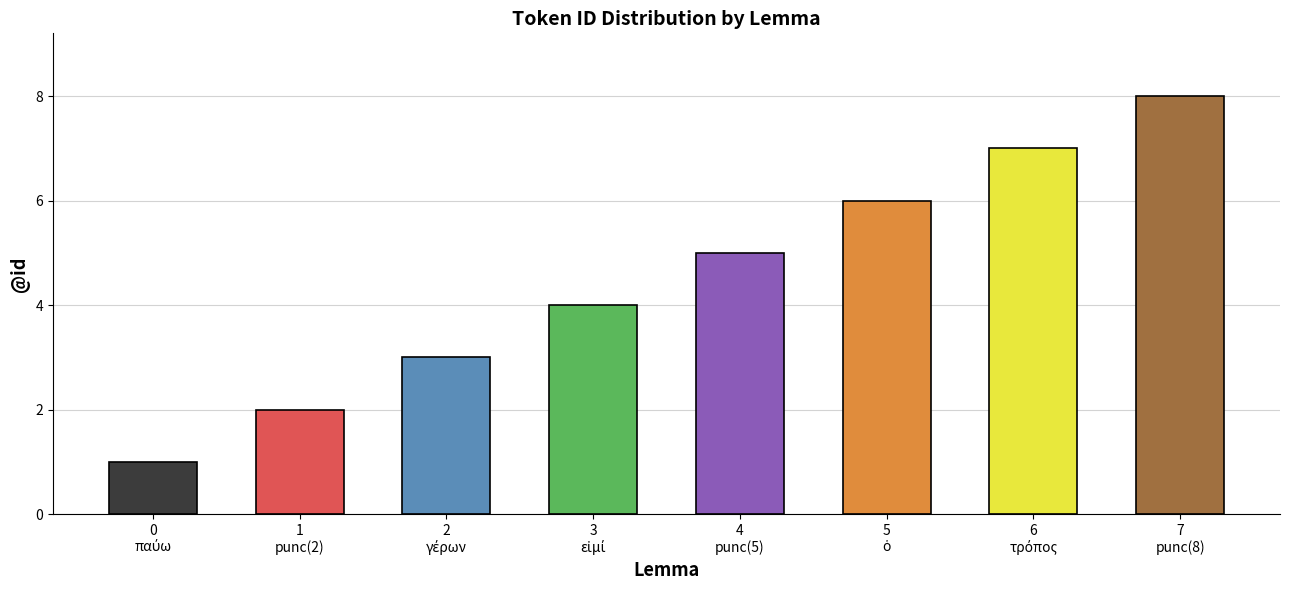

Are the bars horizontal?

No